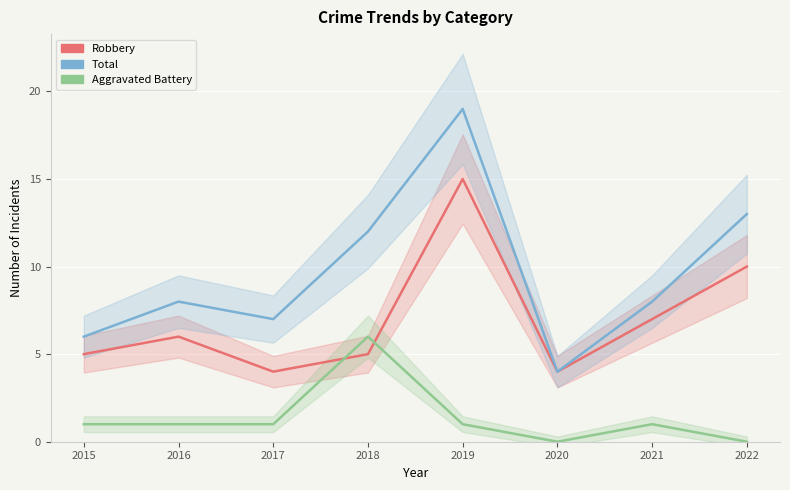

What is the difference between the maximum and minimum values in the Aggravated Battery series?

6